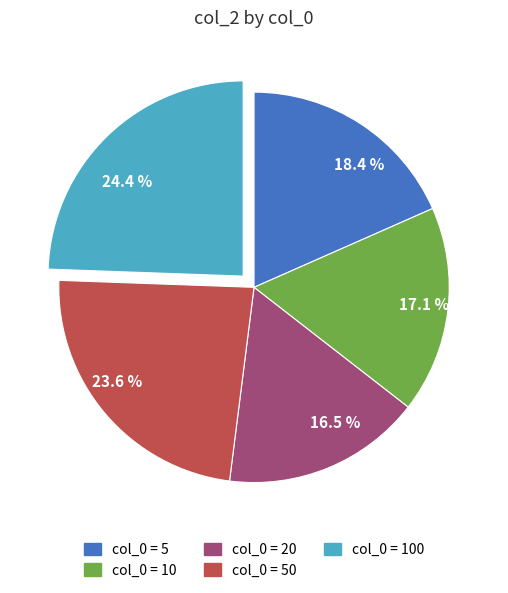

What portion of the pie excludes 24.4 %?

75.6%